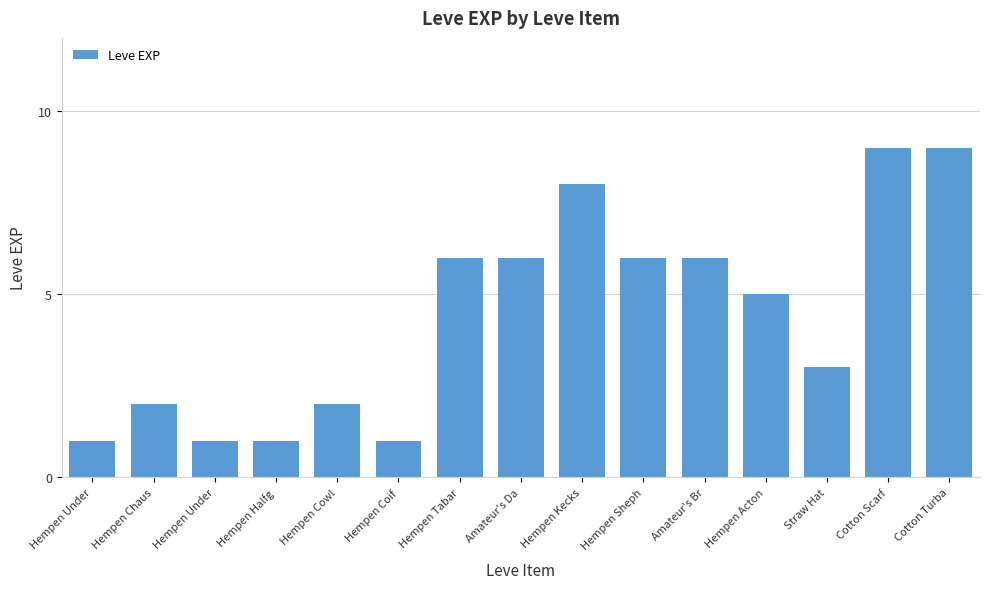

Are the bars horizontal?

No